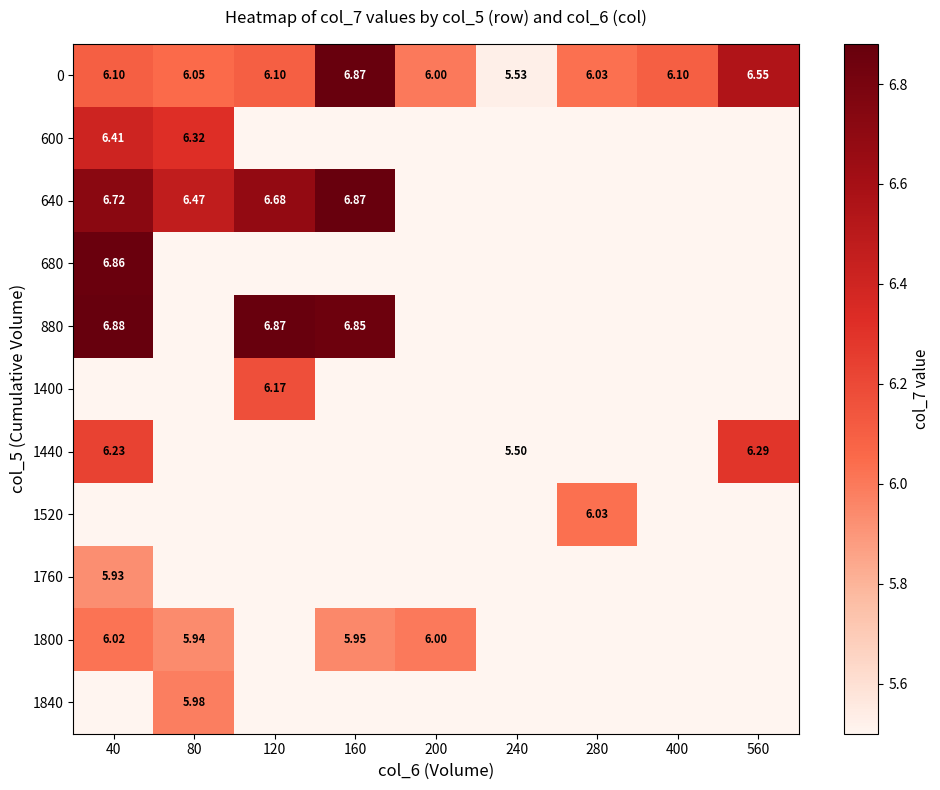

Is the value of 1440 at 240 greater than the value of 640 at 160?

No